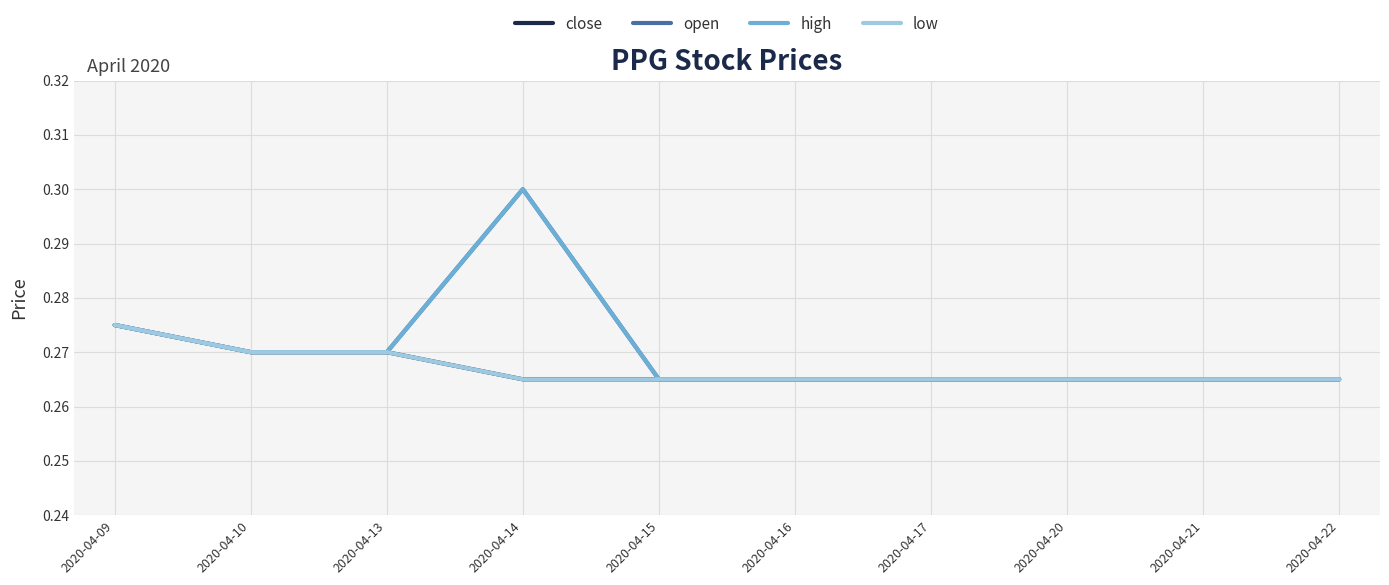

Reading right to left, list all the values displayed in this chart.

close: 2020-04-22=0.3	2020-04-21=0.3	2020-04-20=0.3	2020-04-17=0.3	2020-04-16=0.3	2020-04-15=0.3	2020-04-14=0.3	2020-04-13=0.3	2020-04-10=0.3	2020-04-09=0.3
open: 2020-04-22=0.3	2020-04-21=0.3	2020-04-20=0.3	2020-04-17=0.3	2020-04-16=0.3	2020-04-15=0.3	2020-04-14=0.3	2020-04-13=0.3	2020-04-10=0.3	2020-04-09=0.3
high: 2020-04-22=0.3	2020-04-21=0.3	2020-04-20=0.3	2020-04-17=0.3	2020-04-16=0.3	2020-04-15=0.3	2020-04-14=0.3	2020-04-13=0.3	2020-04-10=0.3	2020-04-09=0.3
low: 2020-04-22=0.3	2020-04-21=0.3	2020-04-20=0.3	2020-04-17=0.3	2020-04-16=0.3	2020-04-15=0.3	2020-04-14=0.3	2020-04-13=0.3	2020-04-10=0.3	2020-04-09=0.3